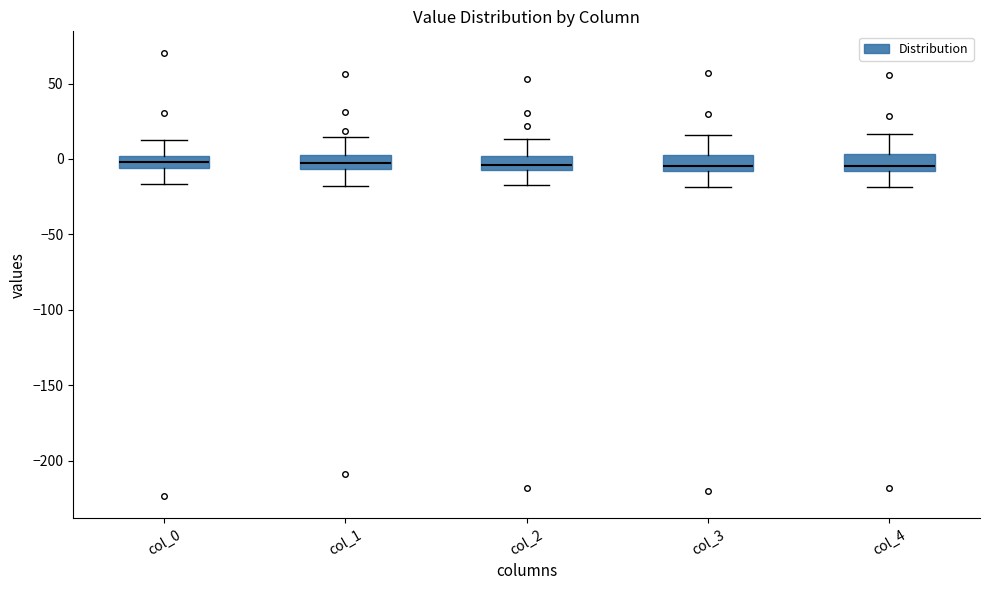

Reading left to right, transcribe this box plot: for each box, give where its median line is, the range the box spans, and where its two whiskers end, as read against the y-axis. The values are not printed on the chart, so give them approximately, as read against the axis.

col_0: median 0 (inside the box), box -5 to 0, whiskers -15 to 10
col_1: median -5 (inside the box), box -5 to 5, whiskers -20 to 15
col_2: median -5 (inside the box), box -5 to 0, whiskers -15 to 15
col_3: median -5, box -10 to 5, whiskers -20 to 15
col_4: median -5, box -10 to 5, whiskers -20 to 15